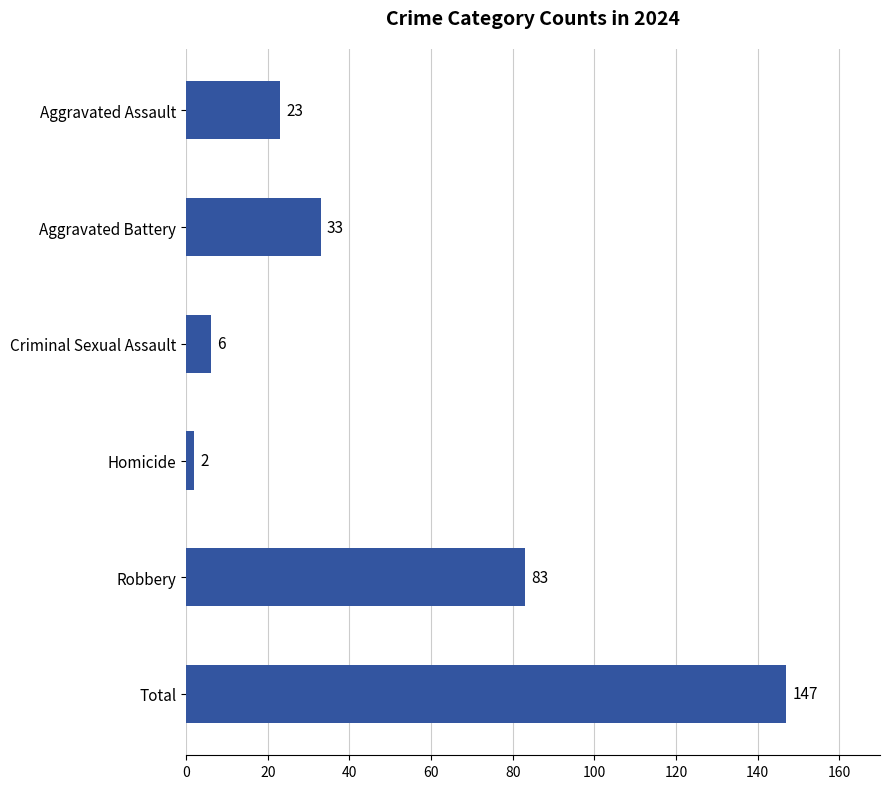

List the labels in order of value, largest first.

Total, Robbery, Aggravated Battery, Aggravated Assault, Criminal Sexual Assault, Homicide